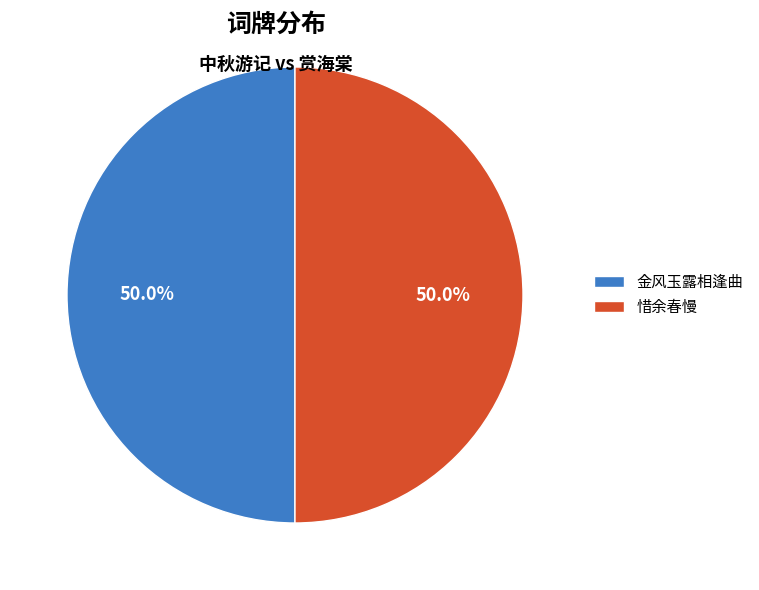

Approximately how many times larger is the value at 惜余春慢 compared to 金风玉露相逢曲?

1.0